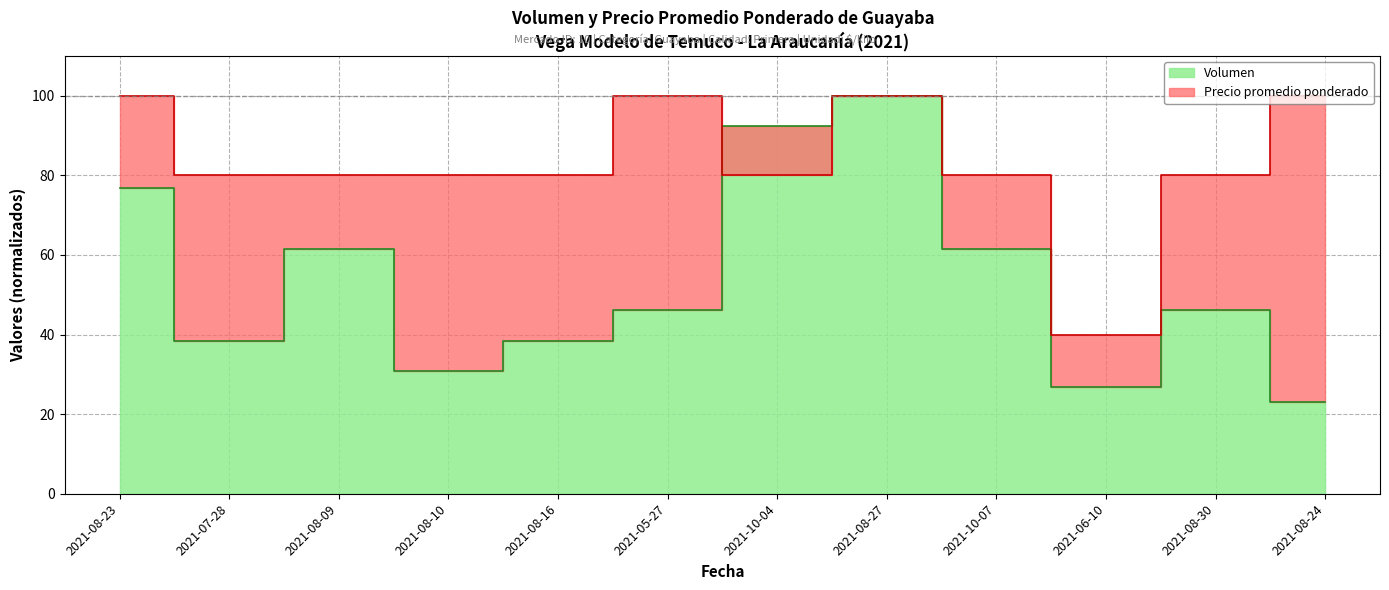

At which label does Precio promedio ponderado reach its peak?

2021-08-23